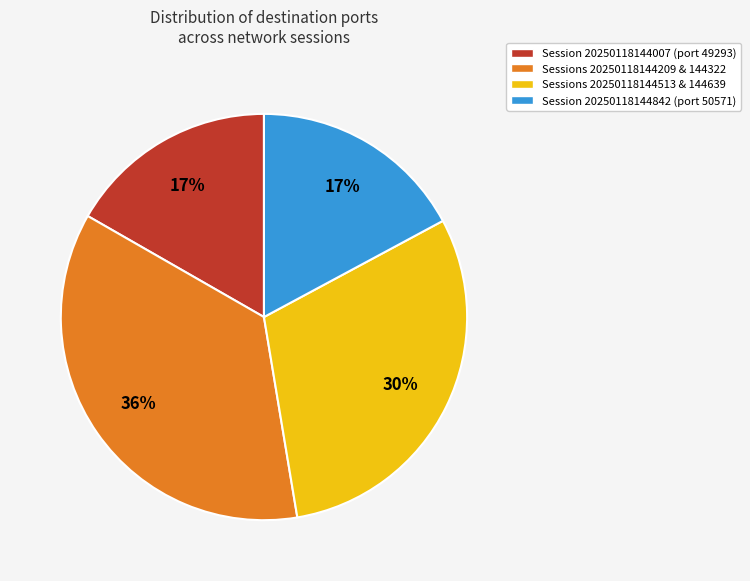

What percentage is the Sessions 20250118144513 & 144639 slice, to the nearest percent?

30%